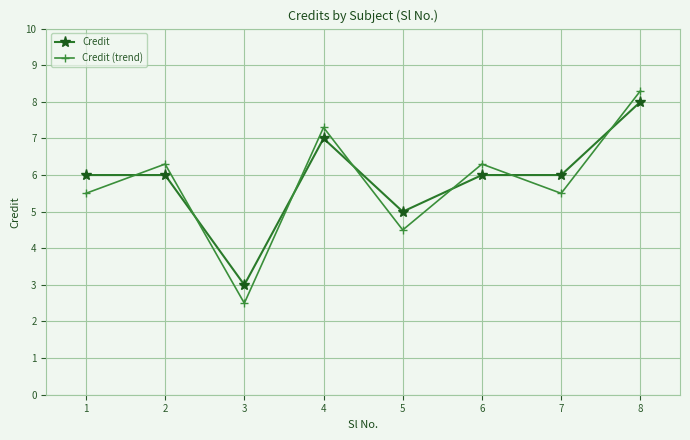

Read the Credit (trend) value at 7.

5.5